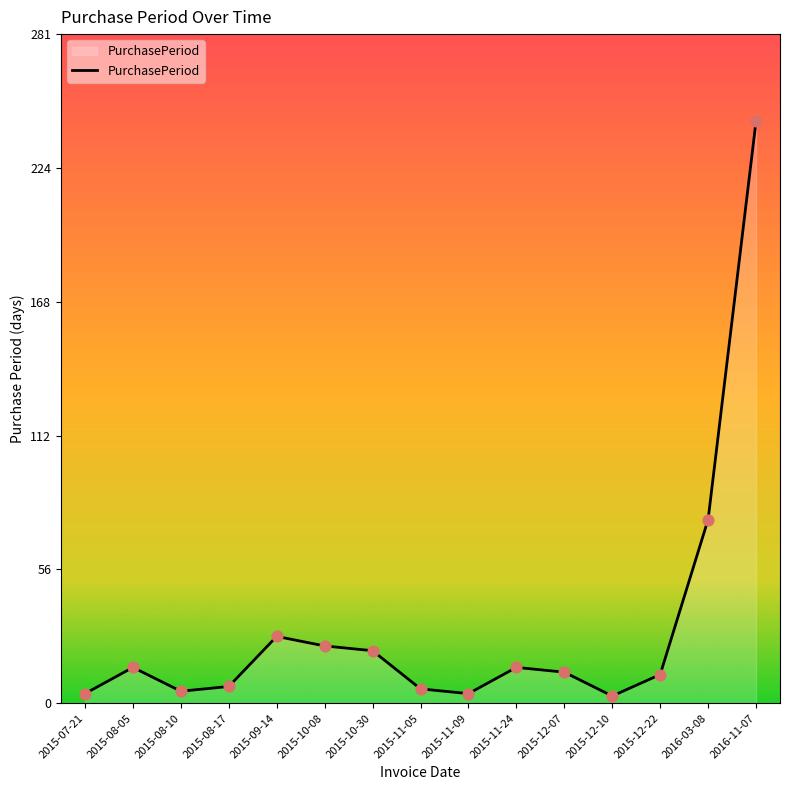

What is the ratio of the value at 2015-07-21 to the value at 2015-08-10?

0.8